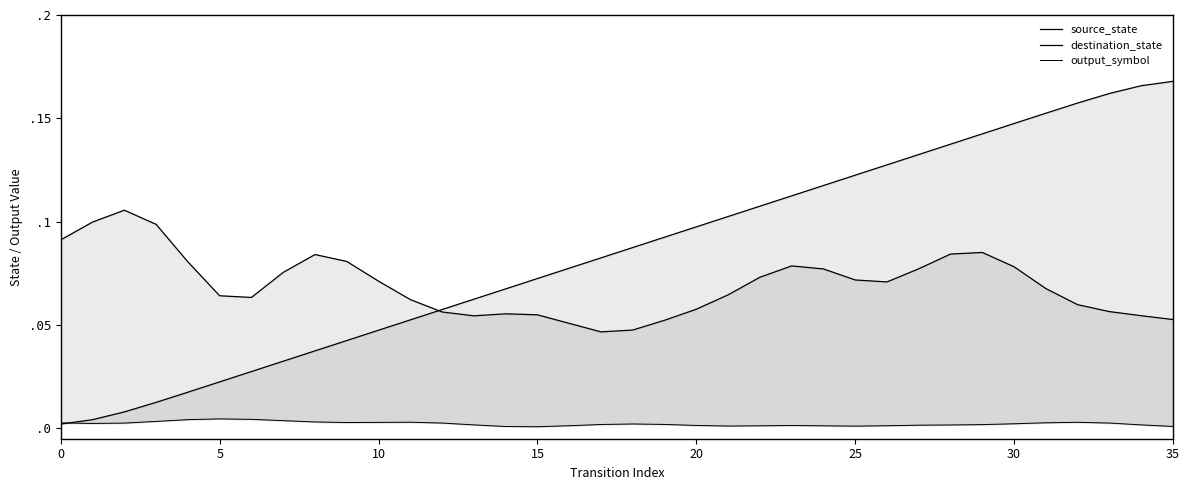

The output_symbol series shows 0.0 at 24. True or false?

False